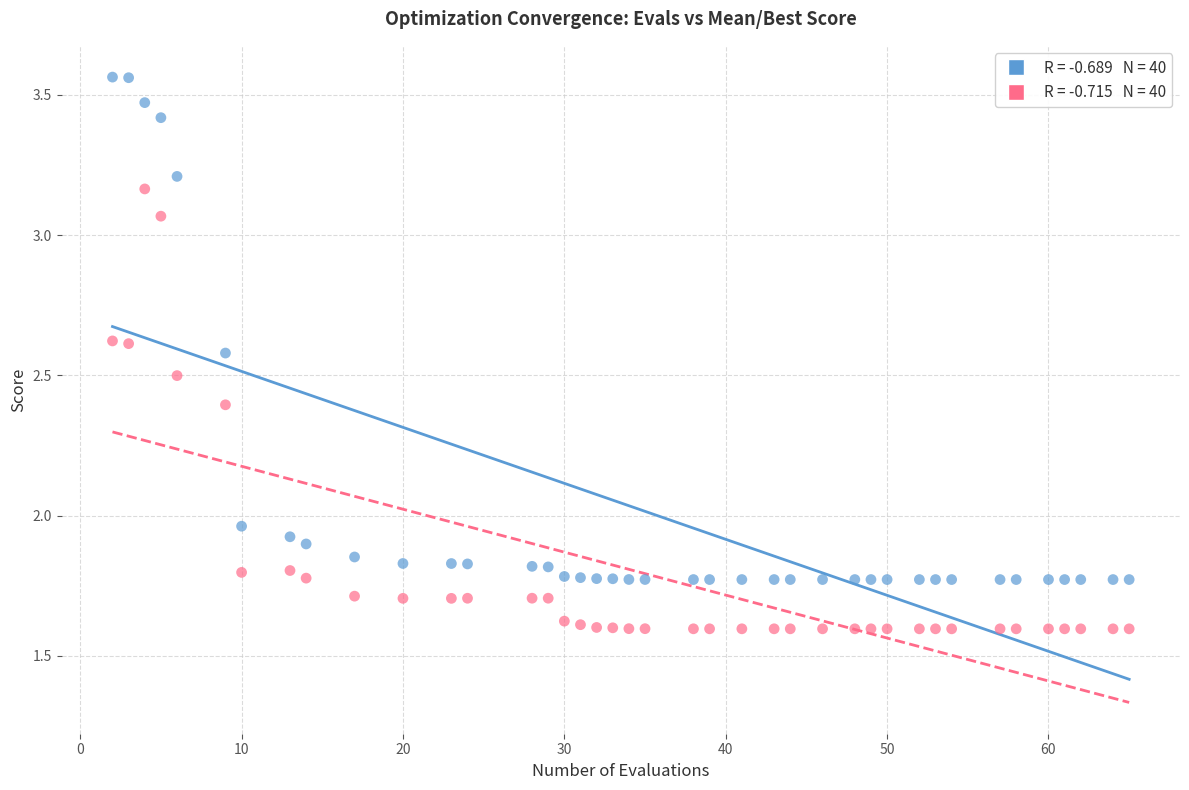

Across all data points, what is the range of X values (max minus min)?

63.0